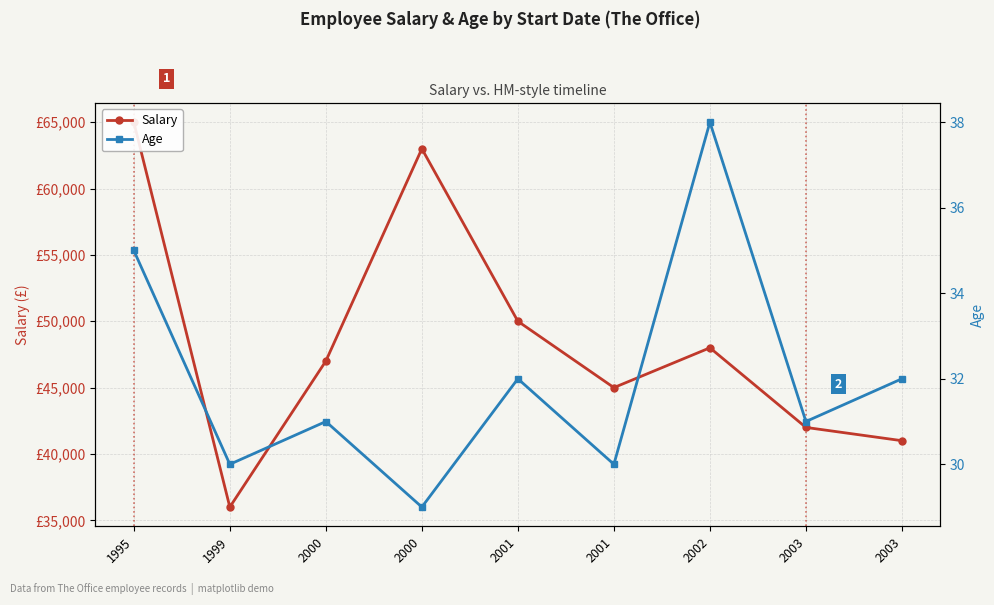

Reading right to left, extract all data points from this chart.

Salary: 2003=41000	2003=42000	2002=48000	2001=45000	2001=50000	2000=63000	2000=47000	1999=36000	1995=65000
Age: 2003=32	2003=31	2002=38	2001=30	2001=32	2000=29	2000=31	1999=30	1995=35